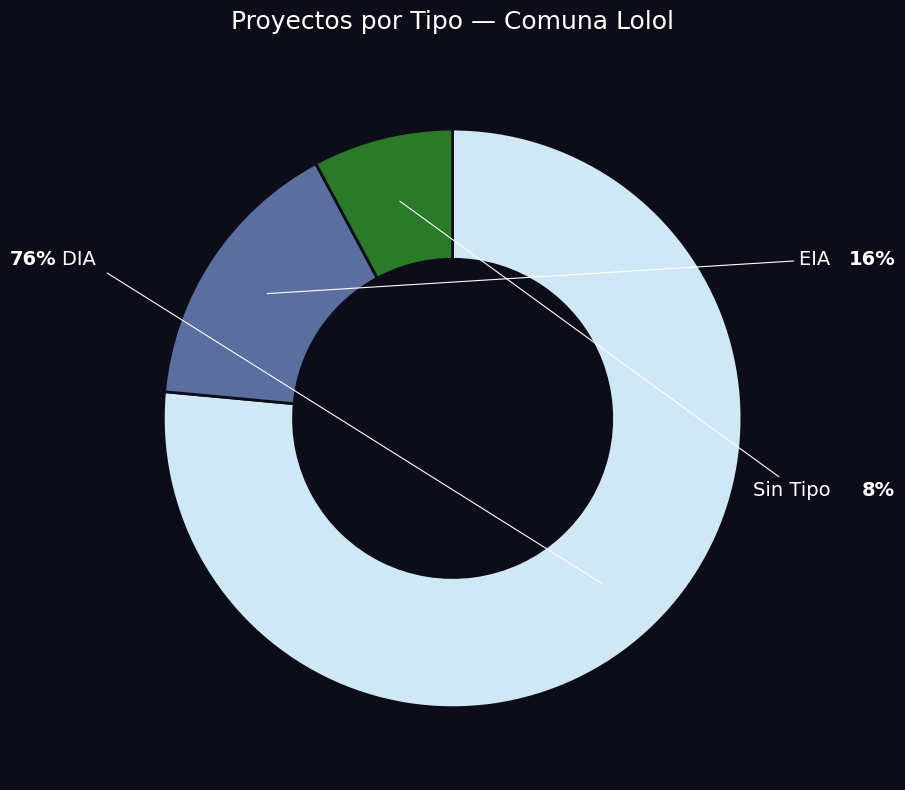

To the nearest percent, what is the average slice percentage?

33%